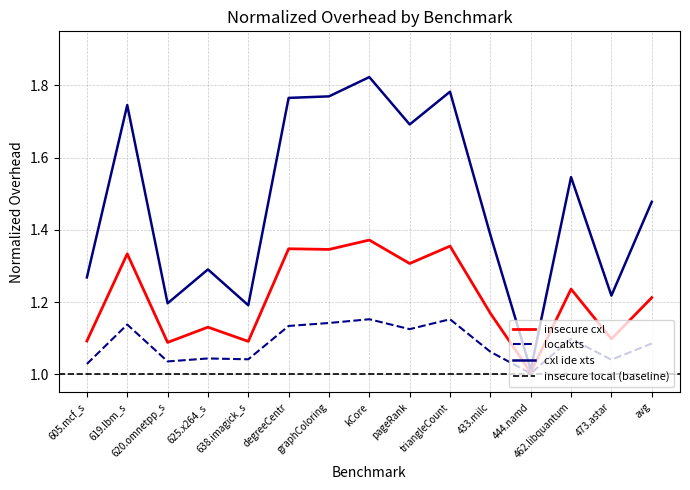

What is the average value of the cxl ide xts series?

1.5